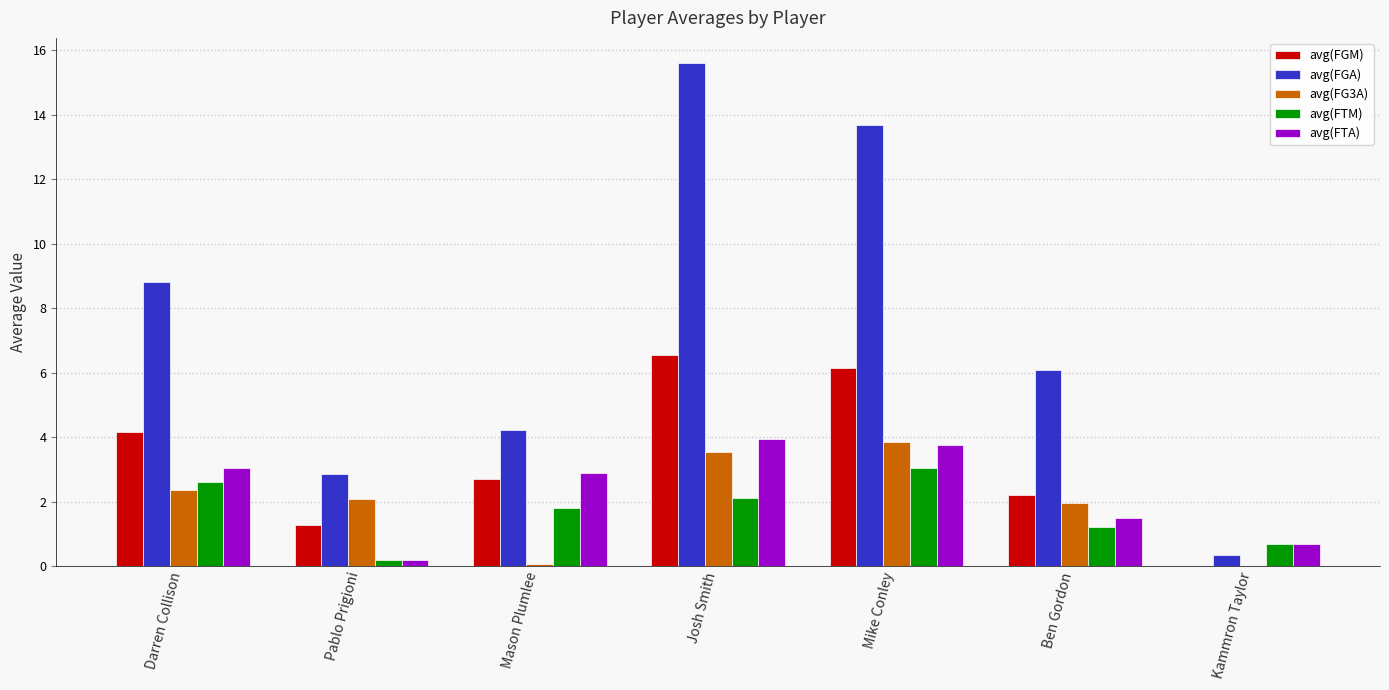

How many categories are shown in the chart?

7